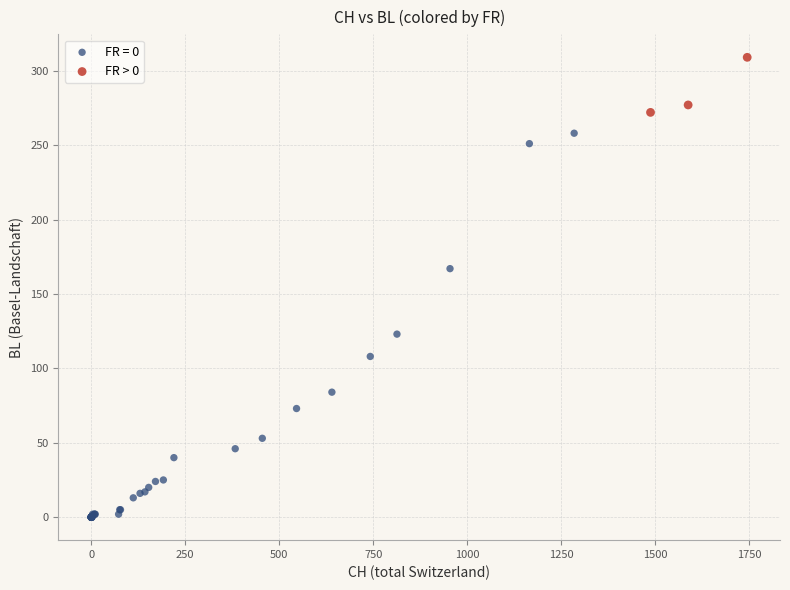

Which series contains the highest Y value?

FR > 0